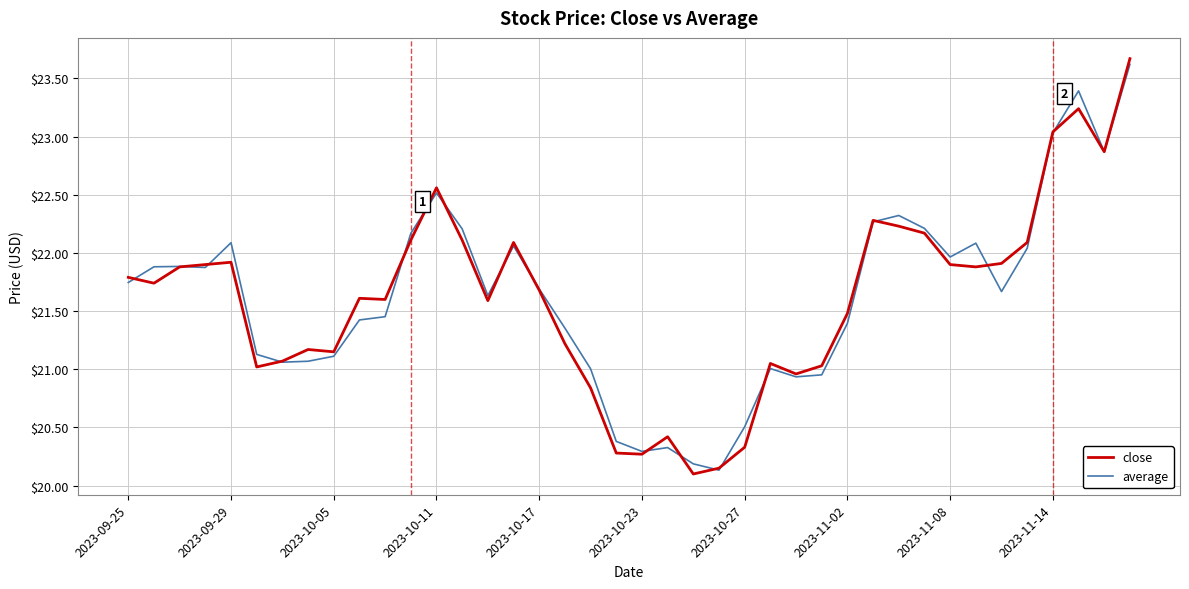

In average, how many points are lower than both neighbors (excluding endpoints)?

9